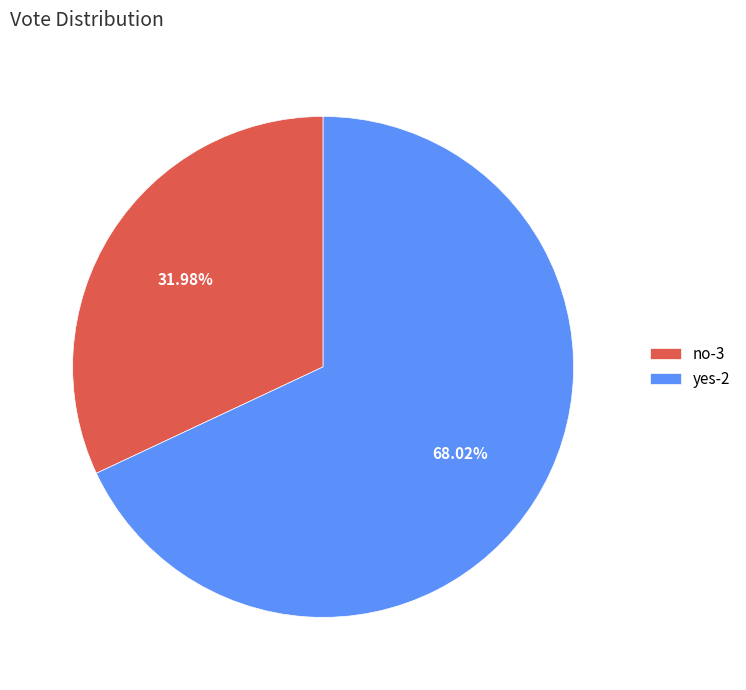

To the nearest percent, what portion does yes-2 represent?

68%